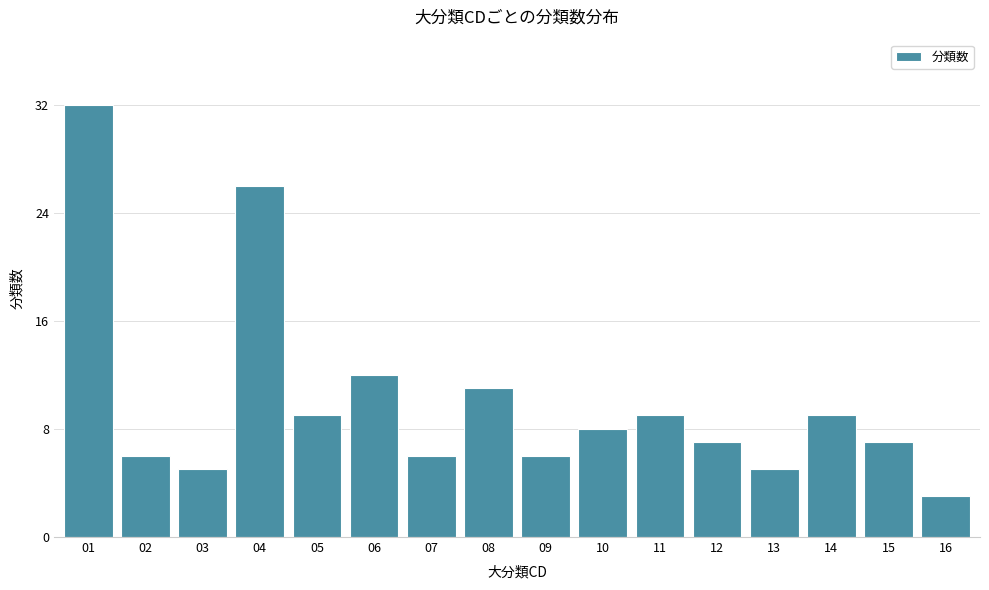

Reading left to right, transcribe all the data shown in this chart.

32	6	5	26	9	12	6	11	6	8	9	7	5	9	7	3